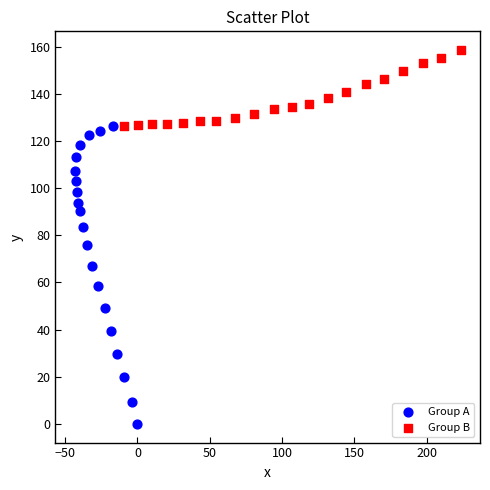

Which series contains the highest Y value?

Group B